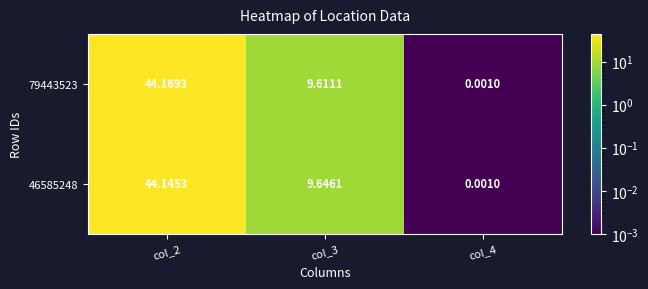

At col_3, list the series in order from smallest to largest.

79443523, 46585248